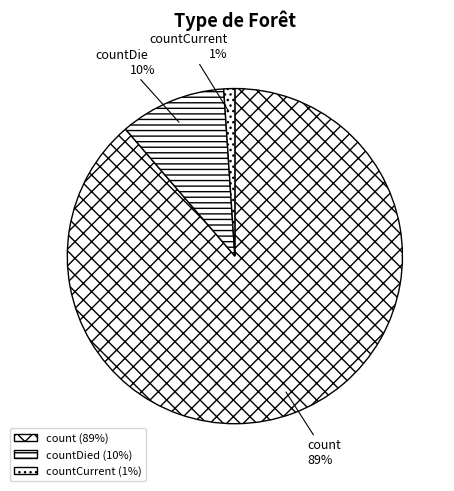

Is there a majority slice in this chart?

Yes